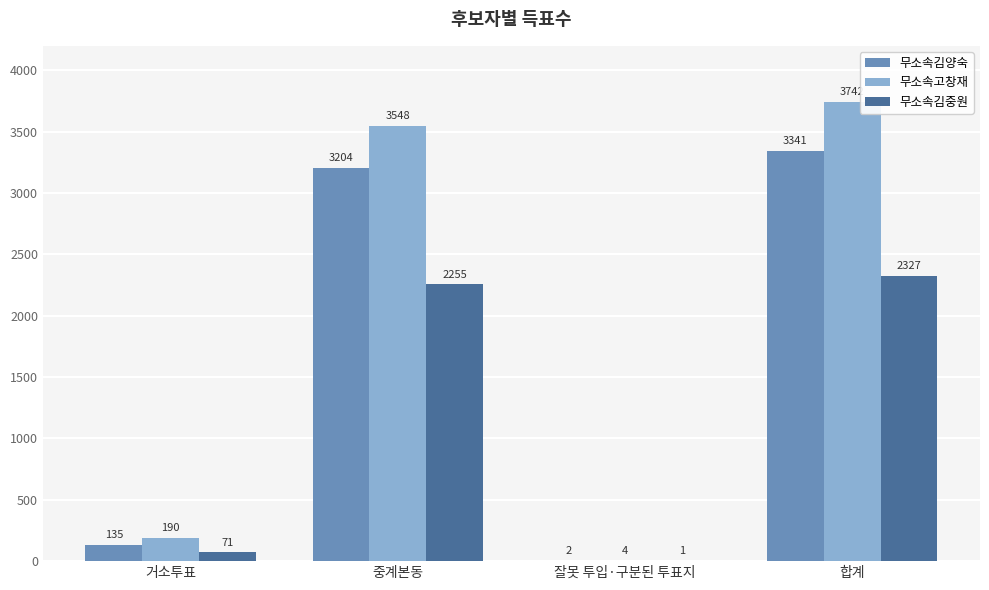

Between 잘못 투입·구분된 투표지 and 합계, which series saw the biggest shift?

무소속고창재